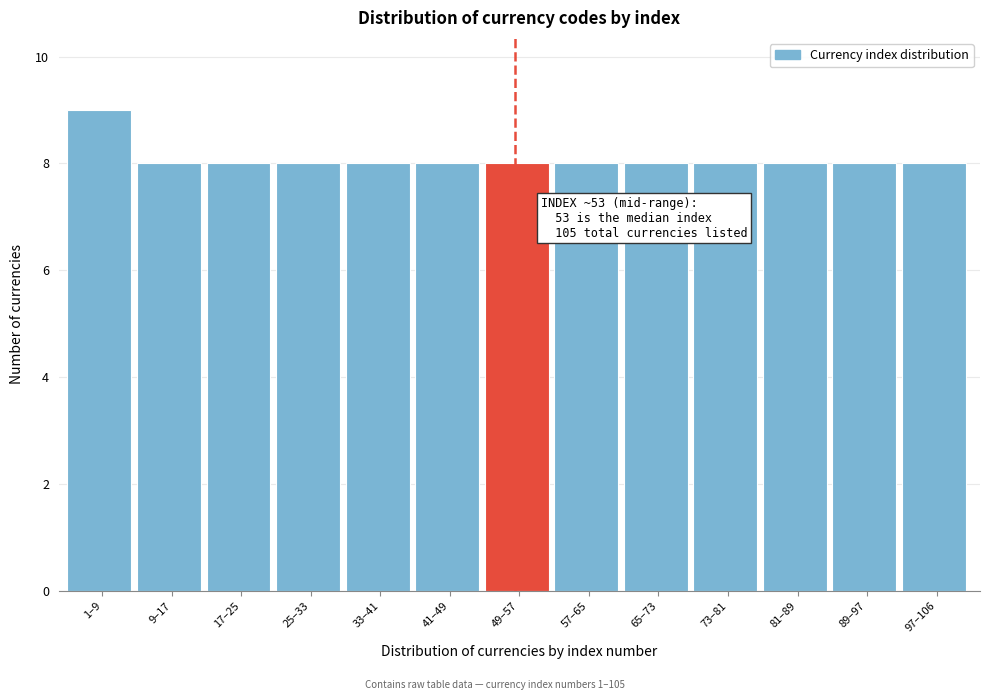

Reading left to right, what are all the values shown in this chart?

9	8	8	8	8	8	8	8	8	8	8	8	8